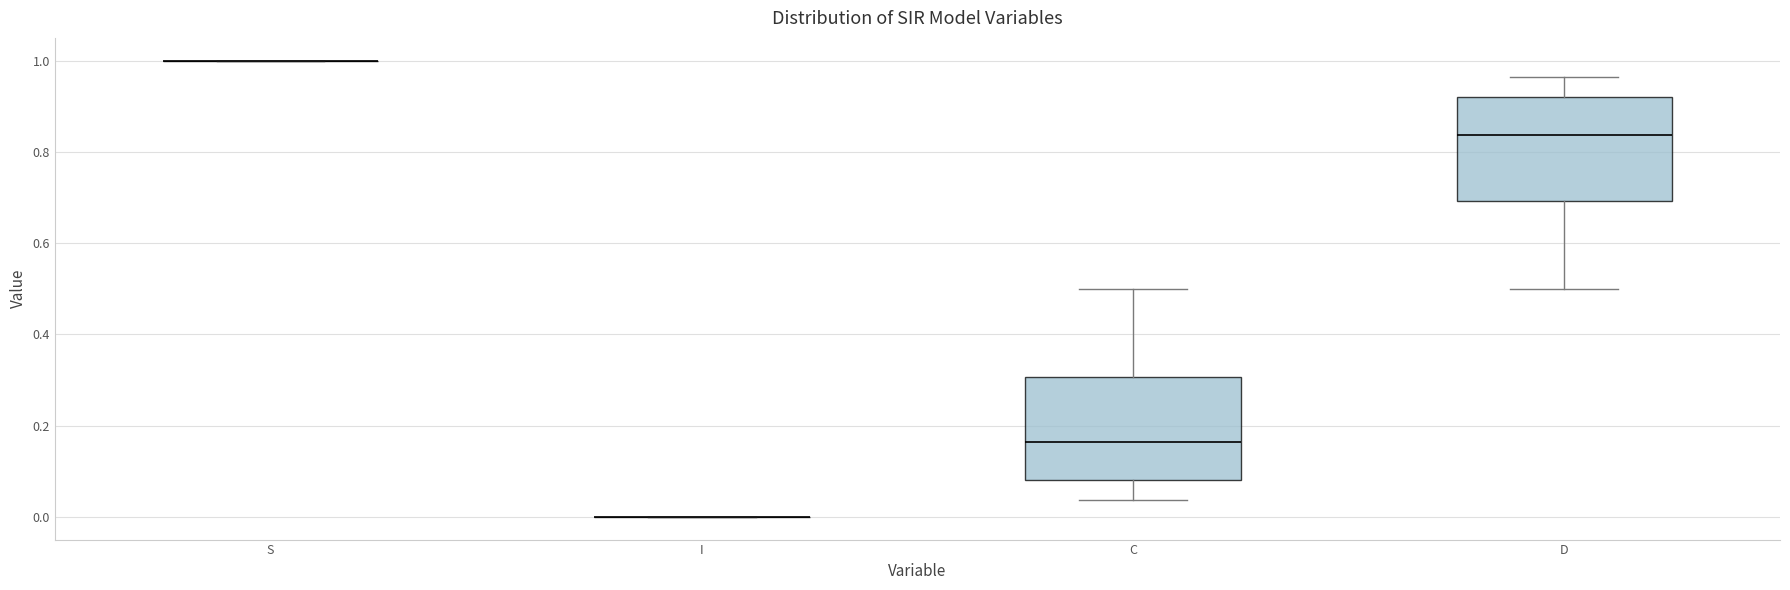

Reading left to right, read every box against the y-axis: the position of its median line, the range the box covers, and the ends of its whiskers. The values are not printed on the chart, so give them approximately, as read against the axis.

S: box collapsed to a line at 1.00, whiskers 1.00 to 1.00
I: box collapsed to a line at 0.00, whiskers 0.00 to 0.00
C: median 0.16, box 0.08 to 0.30, whiskers 0.04 to 0.50
D: median 0.84, box 0.70 to 0.92, whiskers 0.50 to 0.96